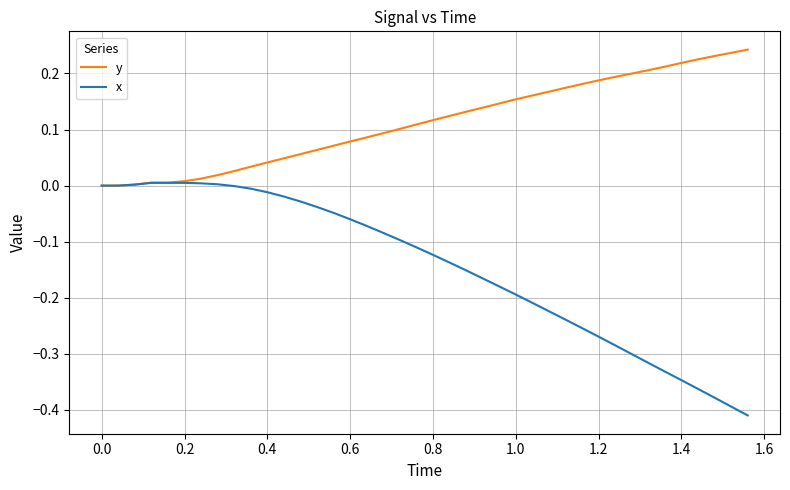

Which series has the largest total across all categories?

y